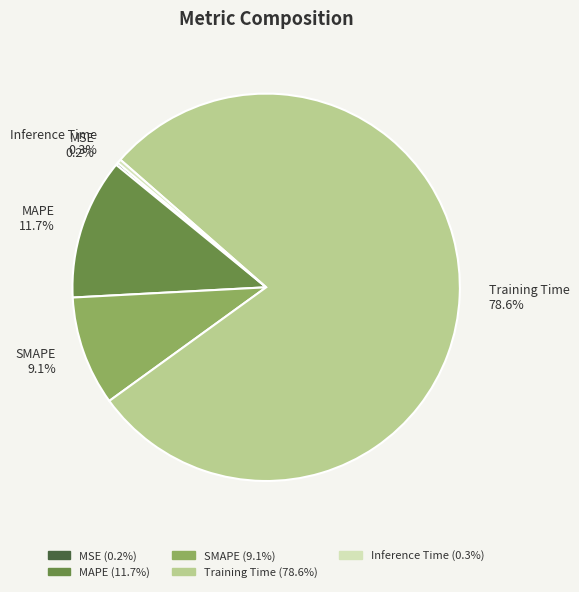

To the nearest percent, what percentage of the pie is SMAPE?

9%